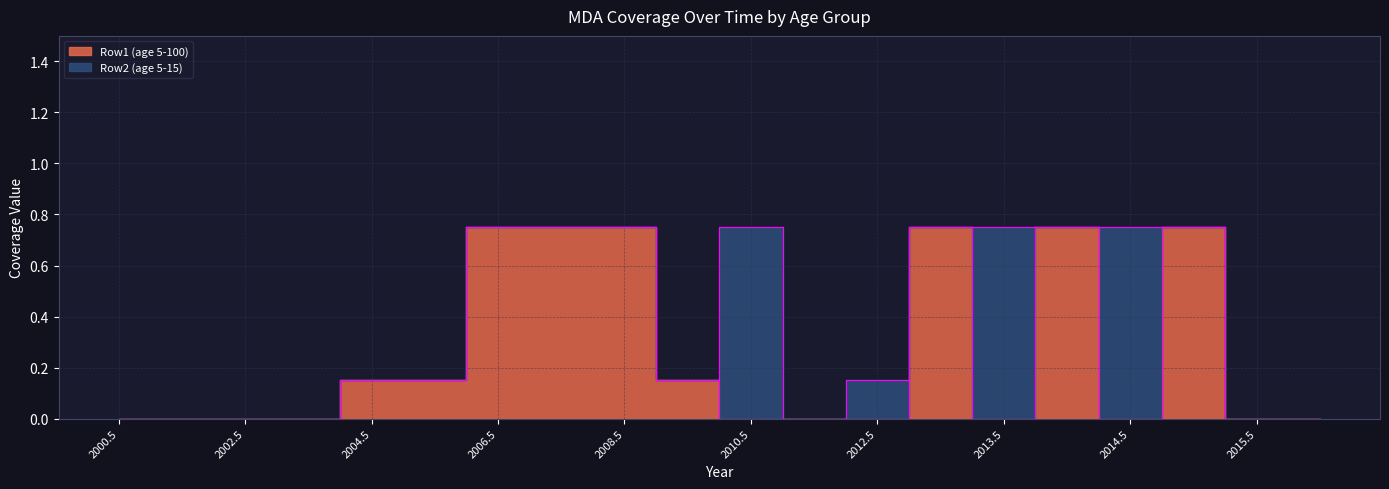

How many values are above zero?

9